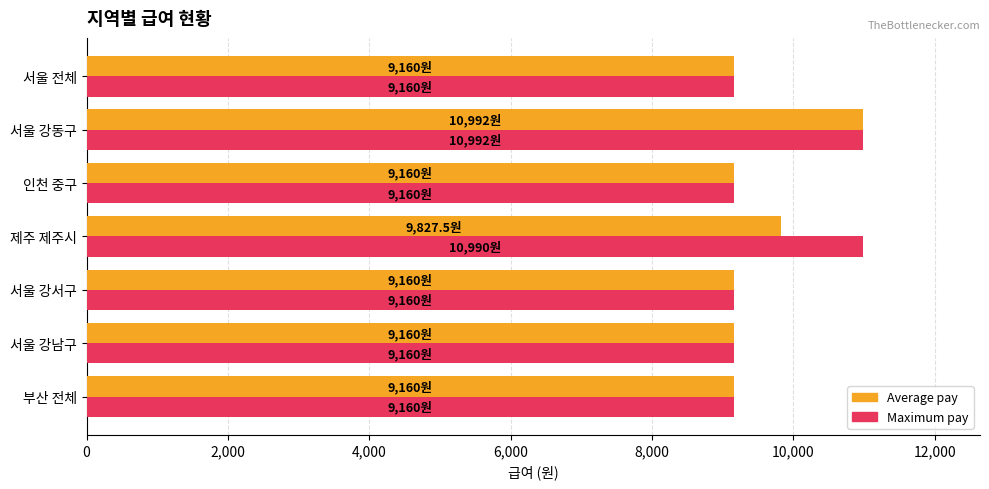

What is the lowest value of the Maximum pay series?

9160.0